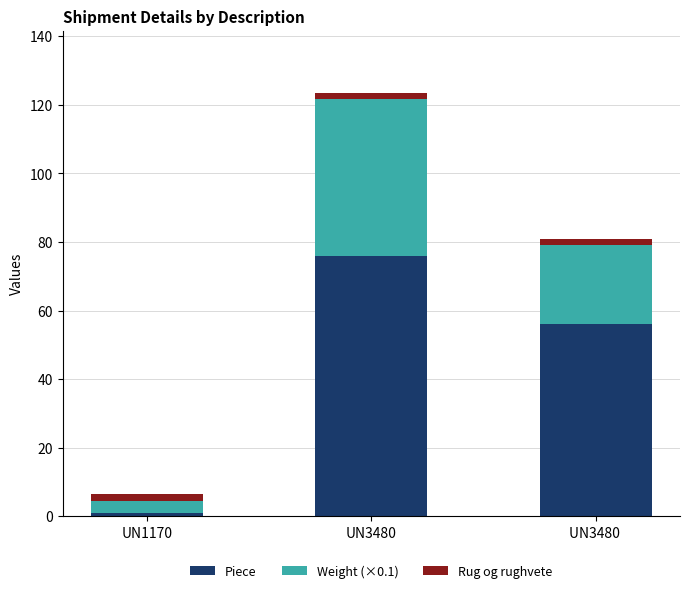

True or false: Piece has a value of 12.8 at UN3480 .

False